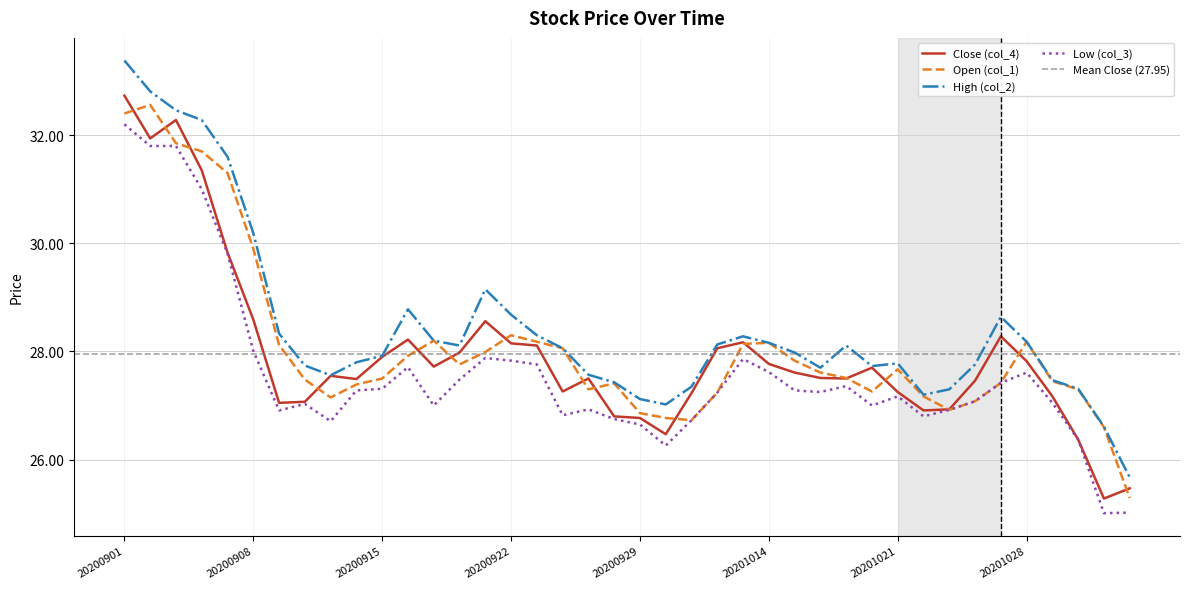

What is the sum of all High (col_2) values?

1137.8